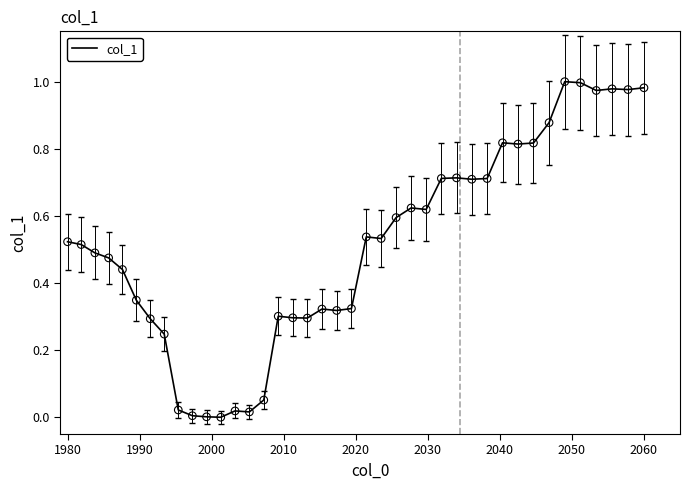

Is this an area chart (filled region under the line)?

No